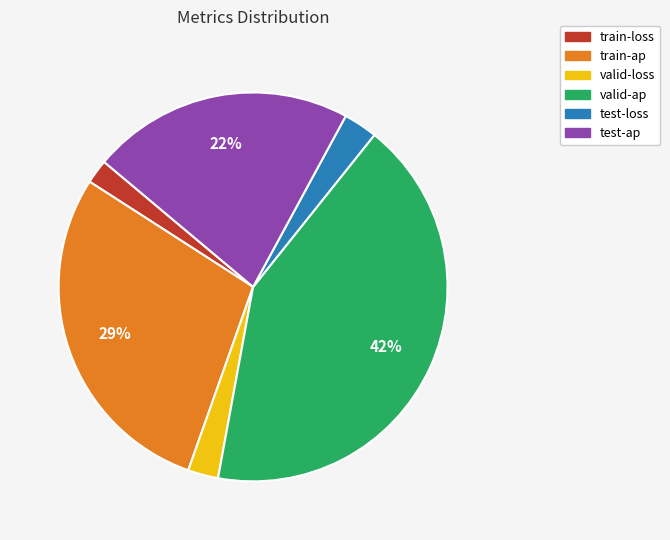

To the nearest percent, what percentage of the pie is test-ap?

22%